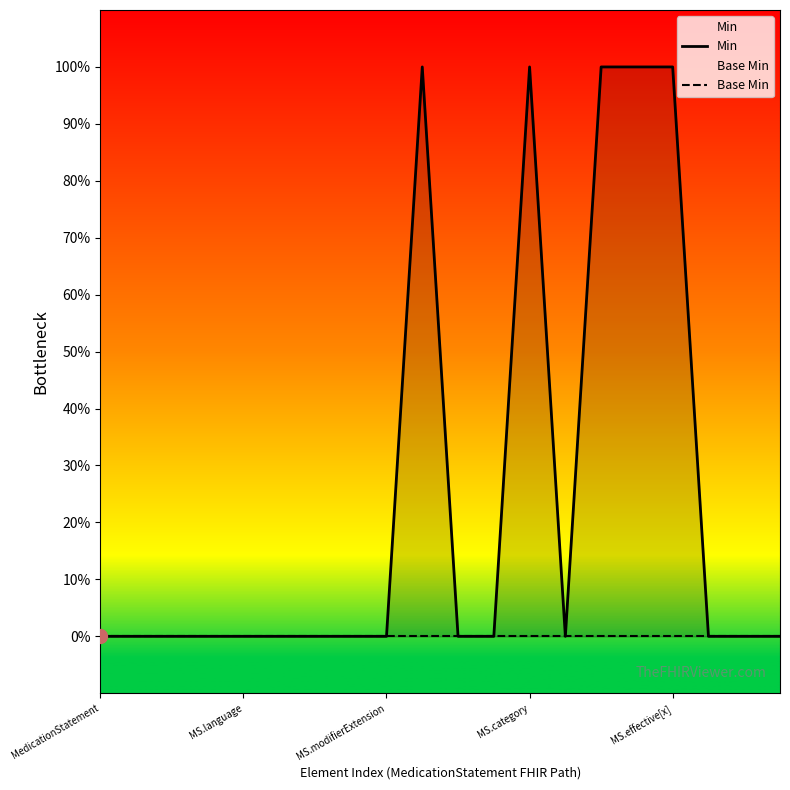

At MS.effective[x], list the series in order from largest to smallest.

Min, Base Min